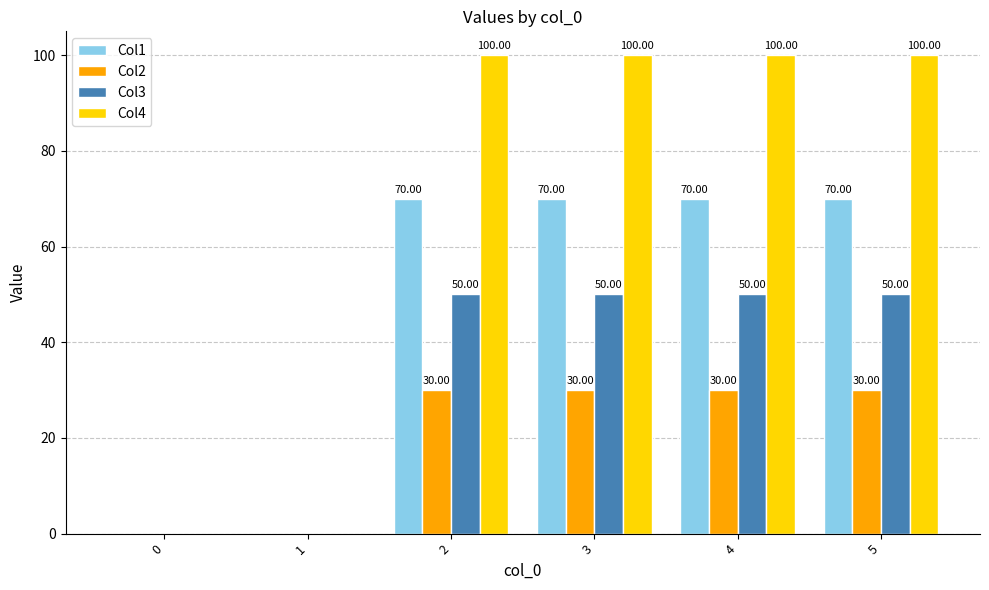

Which series changed the most between 0 and 2?

Col4